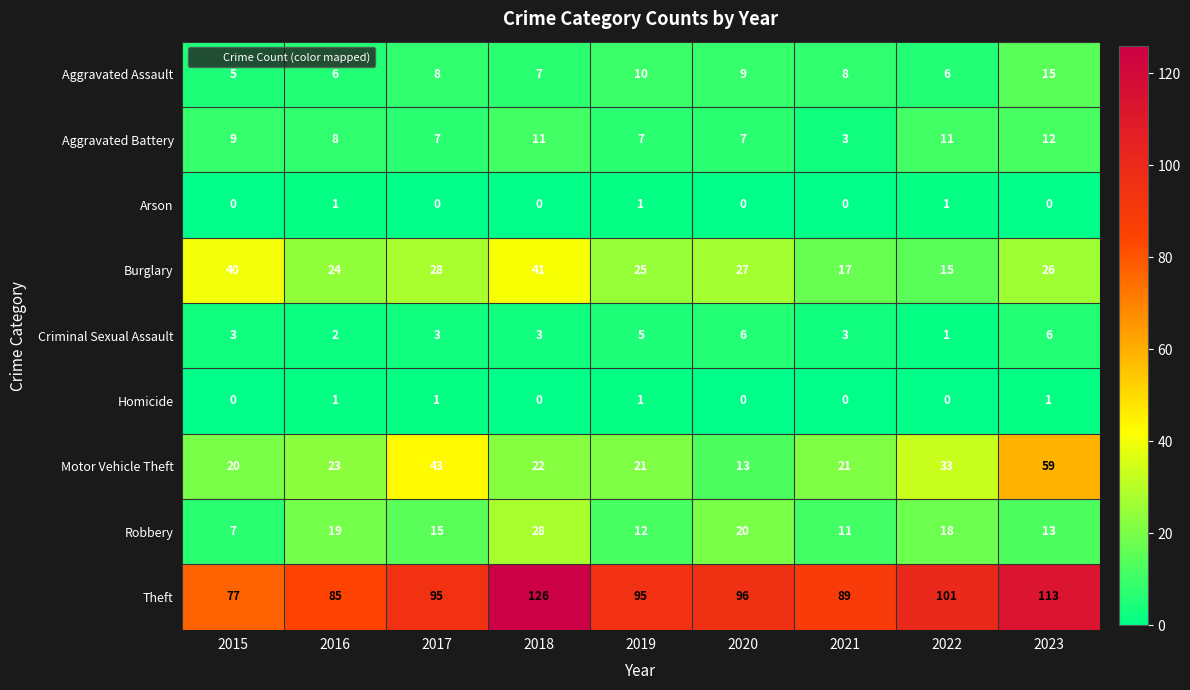

Which series changed the most between 2017 and 2023?

Theft